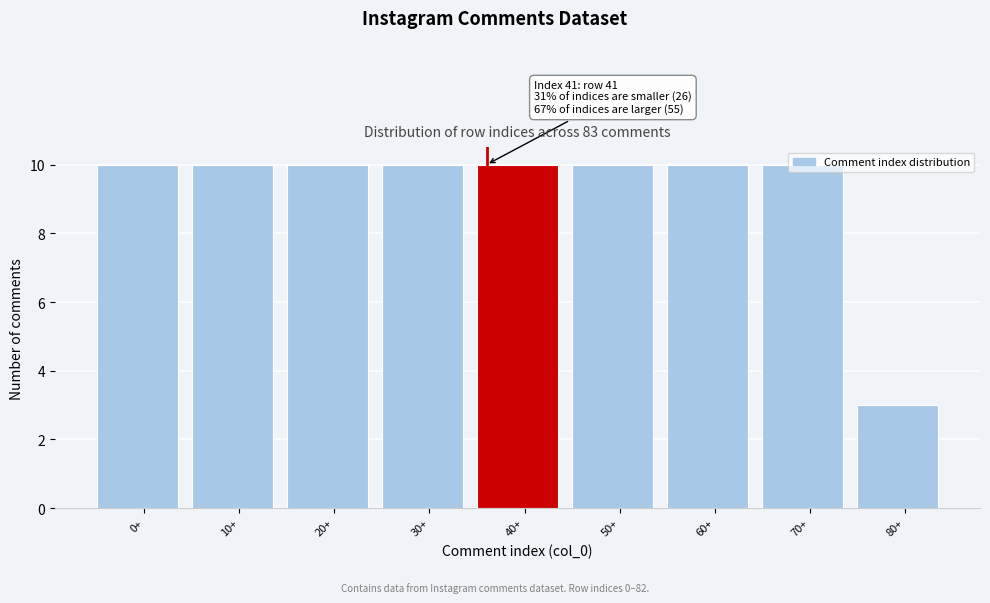

What is the difference between the maximum and minimum values?

7